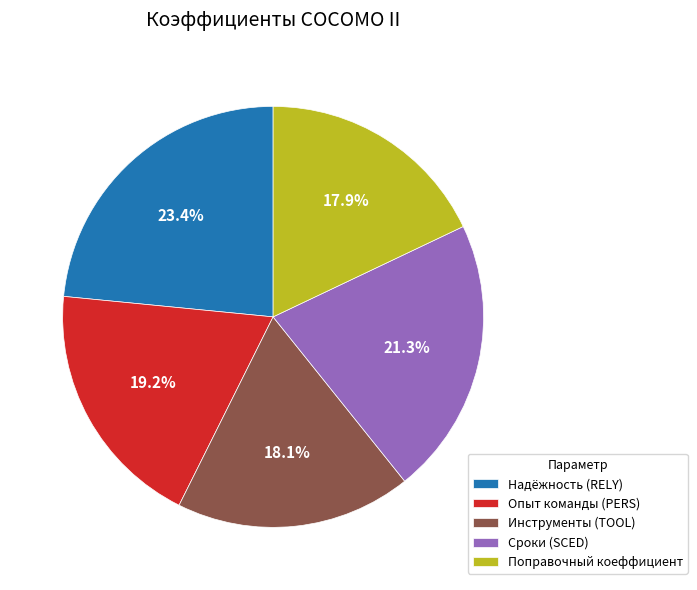

To the nearest percent, what percentage of the pie is Инструменты (TOOL)?

18%